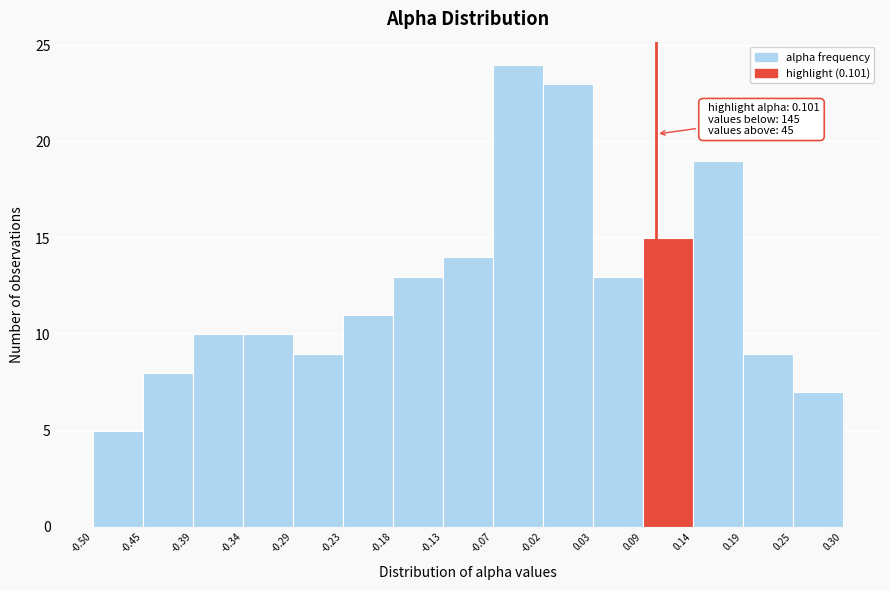

Which range on the x-axis has the tallest bar?

-0.07 to -0.02